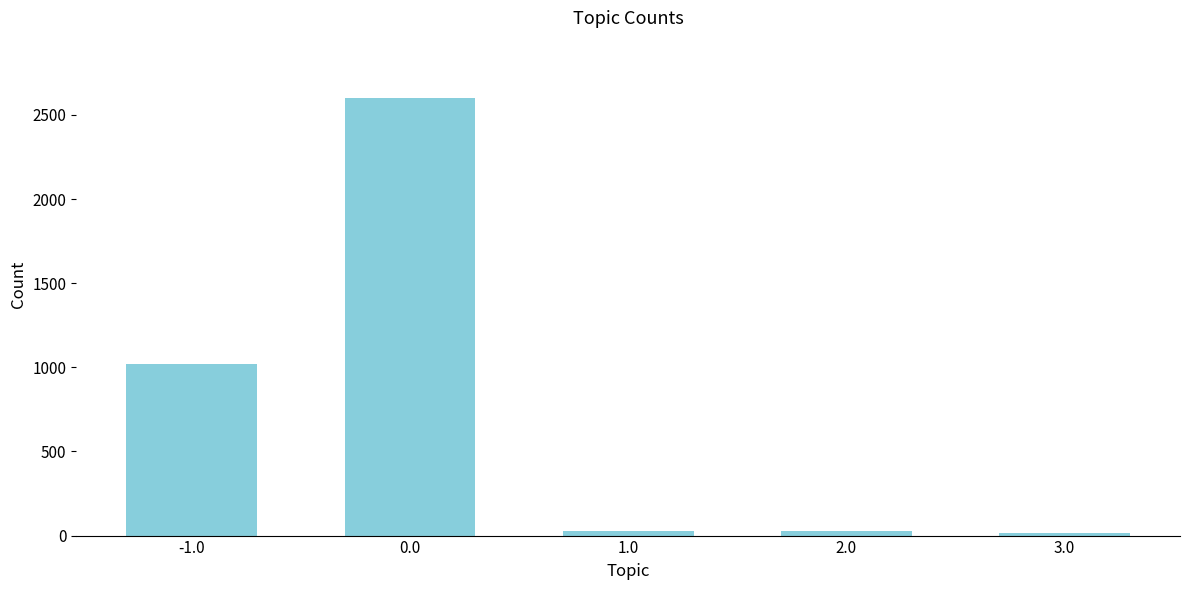

What position from the left is 3.0?

5